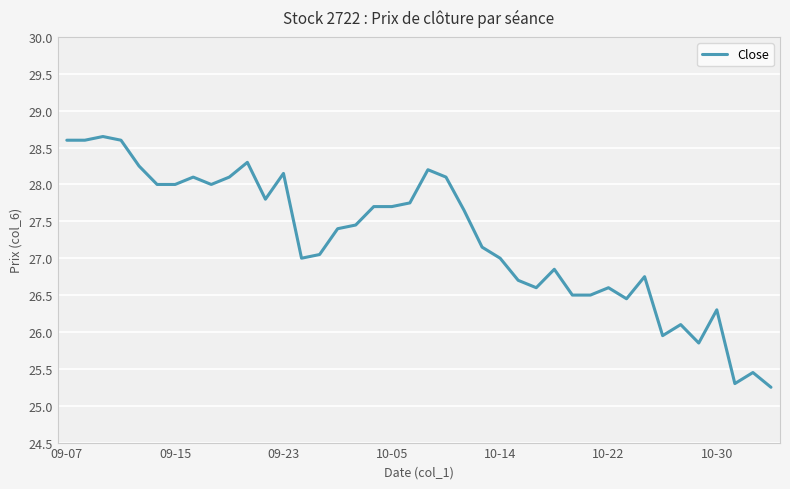

What is the difference between the maximum and minimum values?

3.4